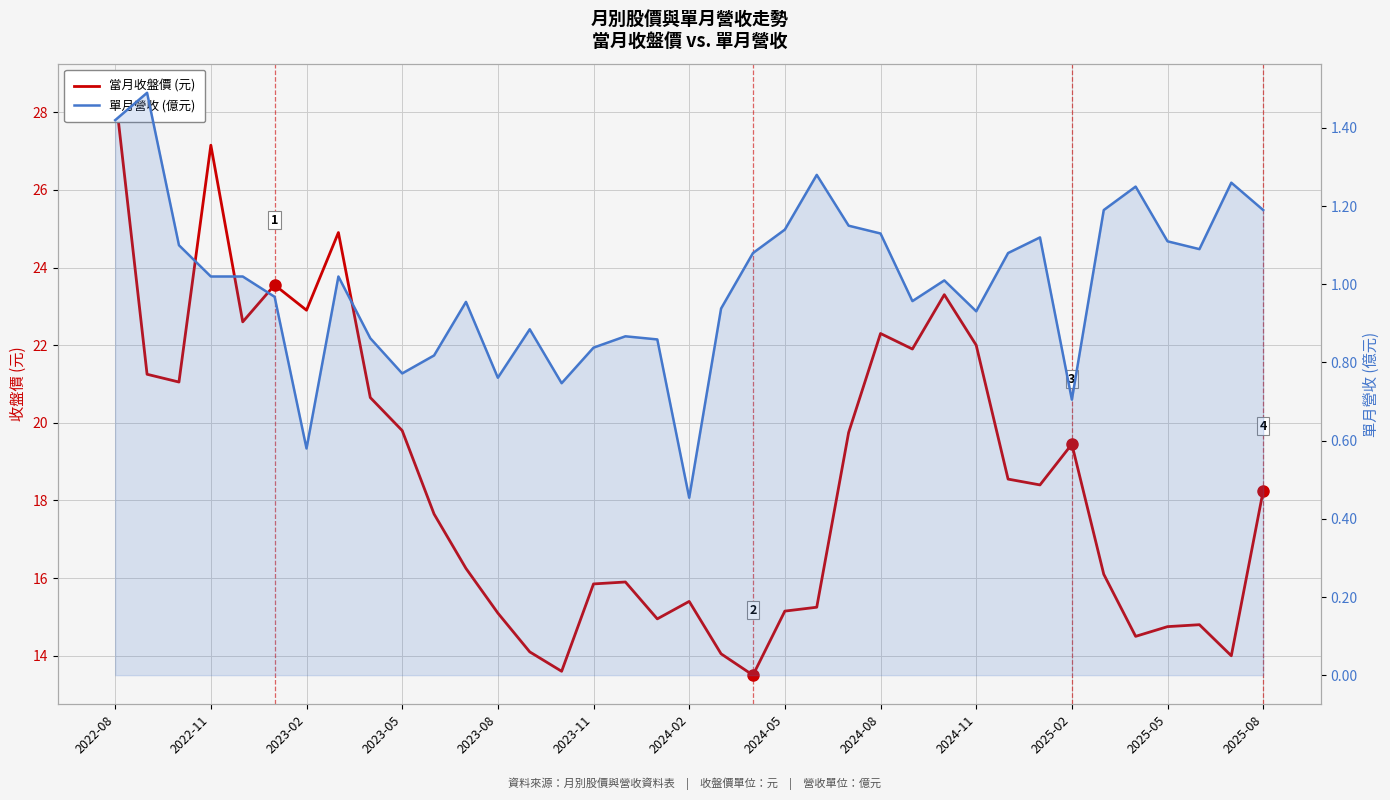

What is the greatest value displayed?

28.5